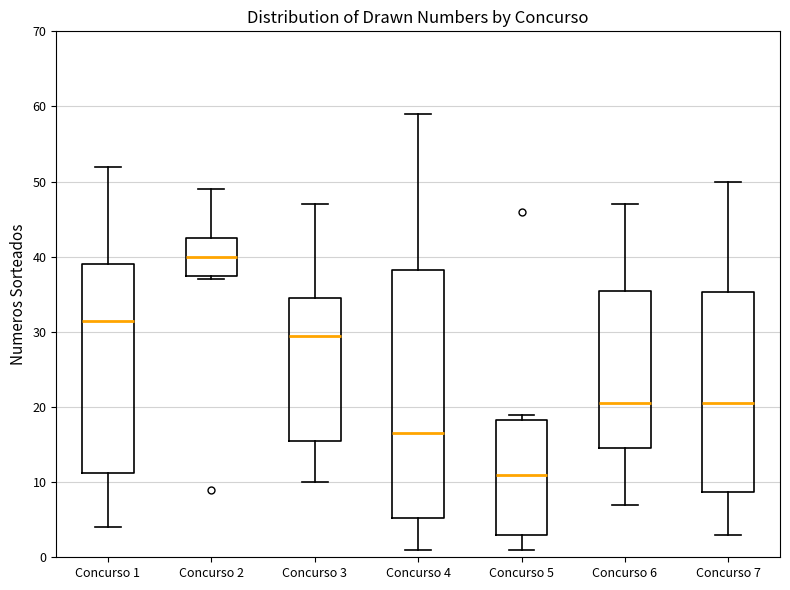

Which box's median line is the lowest?

Concurso 5